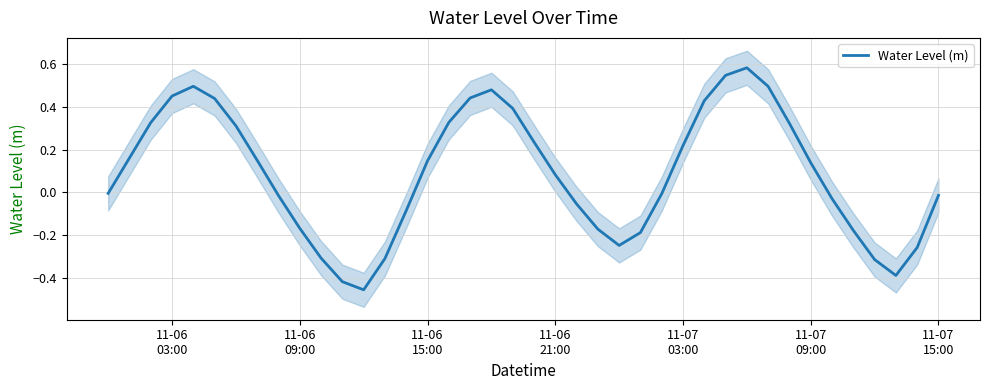

What is the sum of all values?

3.6